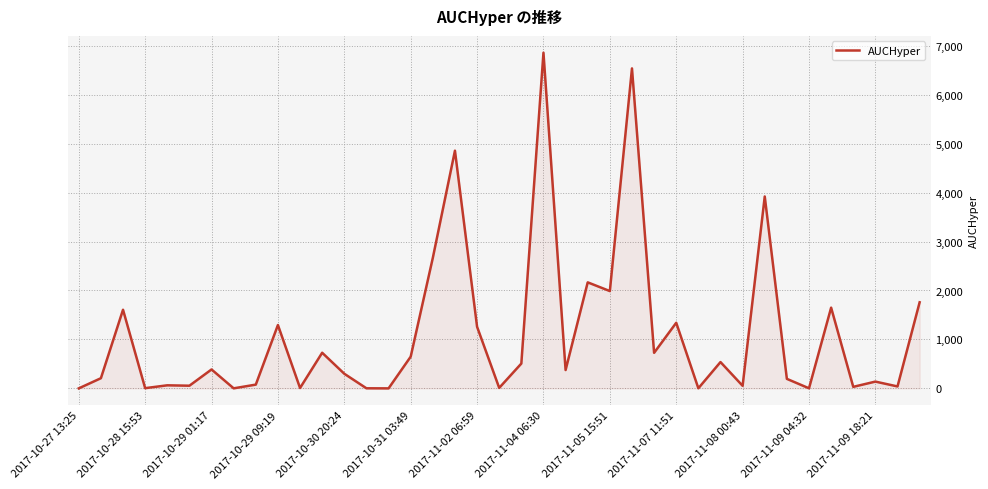

What is the difference between the maximum and minimum values?

6855.8